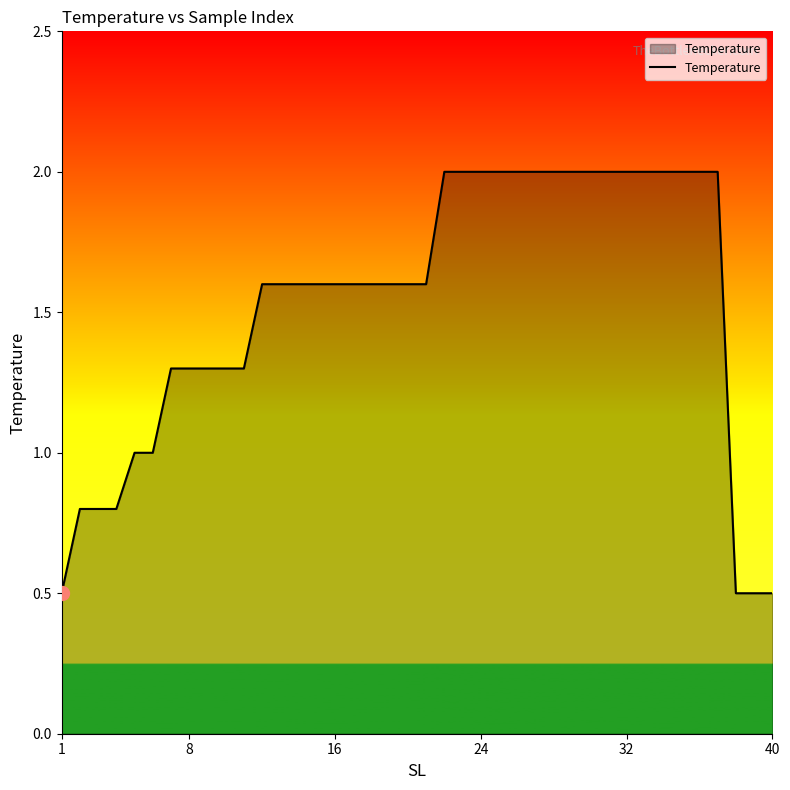

Reading left to right, extract all data points from this chart.

0.5	0.8	0.8	0.8	1.0	1.0	1.3	1.3	1.3	1.3	1.3	1.6	1.6	1.6	1.6	1.6	1.6	1.6	1.6	1.6	1.6	2.0	2.0	2.0	2.0	2.0	2.0	2.0	2.0	2.0	2.0	2.0	2.0	2.0	2.0	2.0	2.0	0.5	0.5	0.5